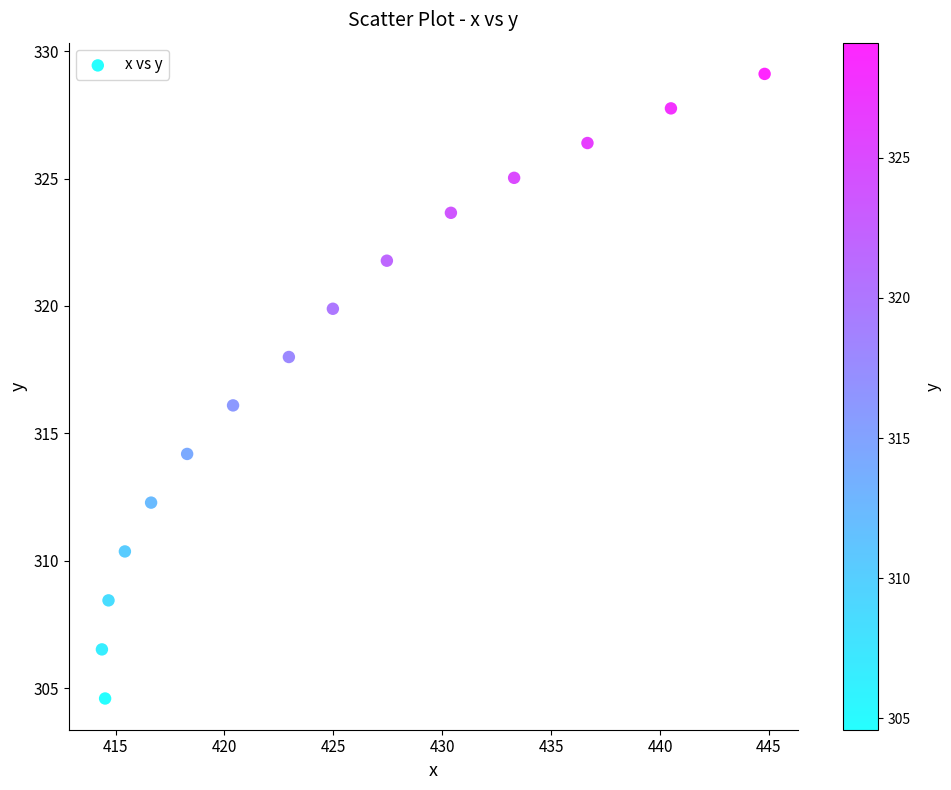

What is the range of Y values (max minus min)?

24.5